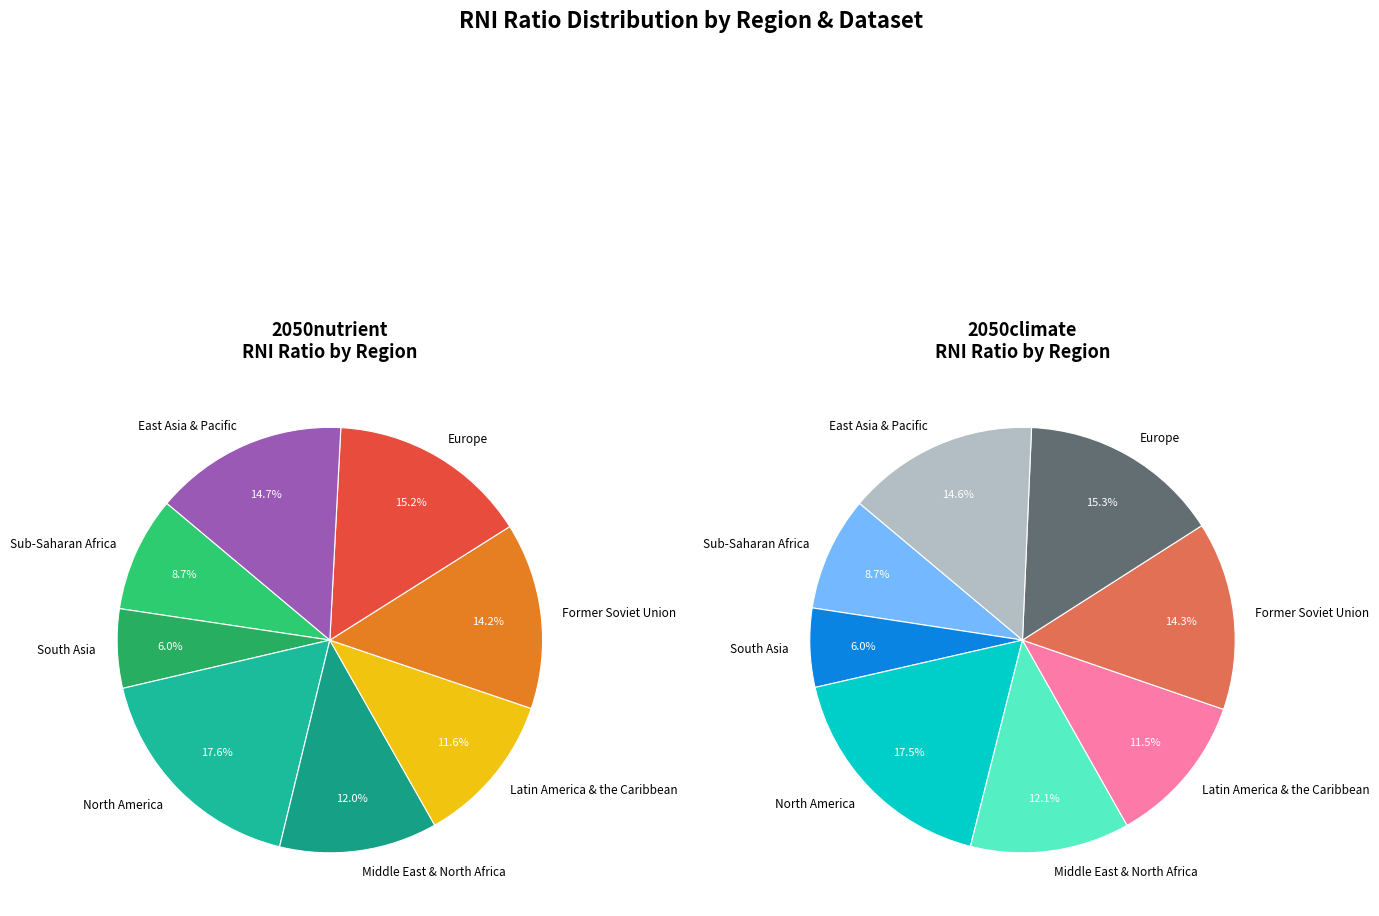

Which series has the widest spread of values?

2050climate